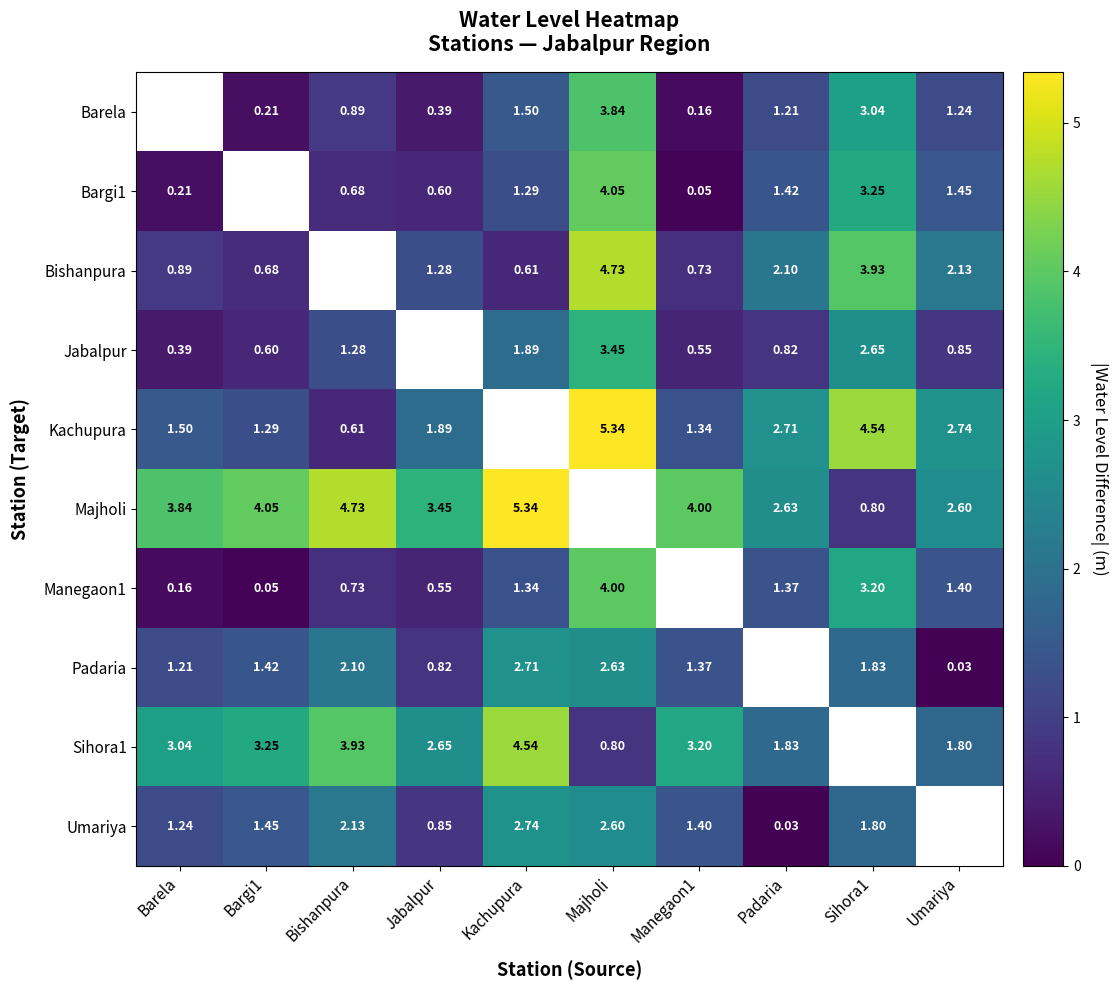

Is the value of Bargi1 at Padaria greater than the value of Manegaon1 at Majholi?

No